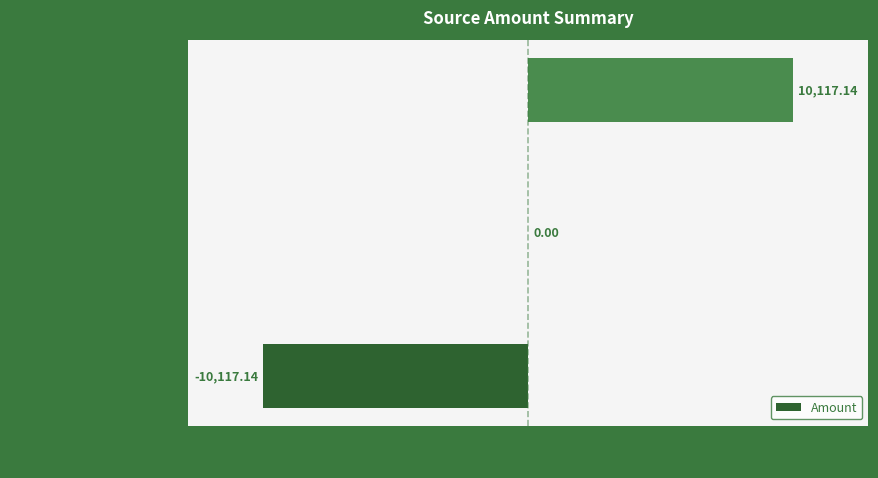

Where is the data nearest to the value 0?

• Receipt Accrual